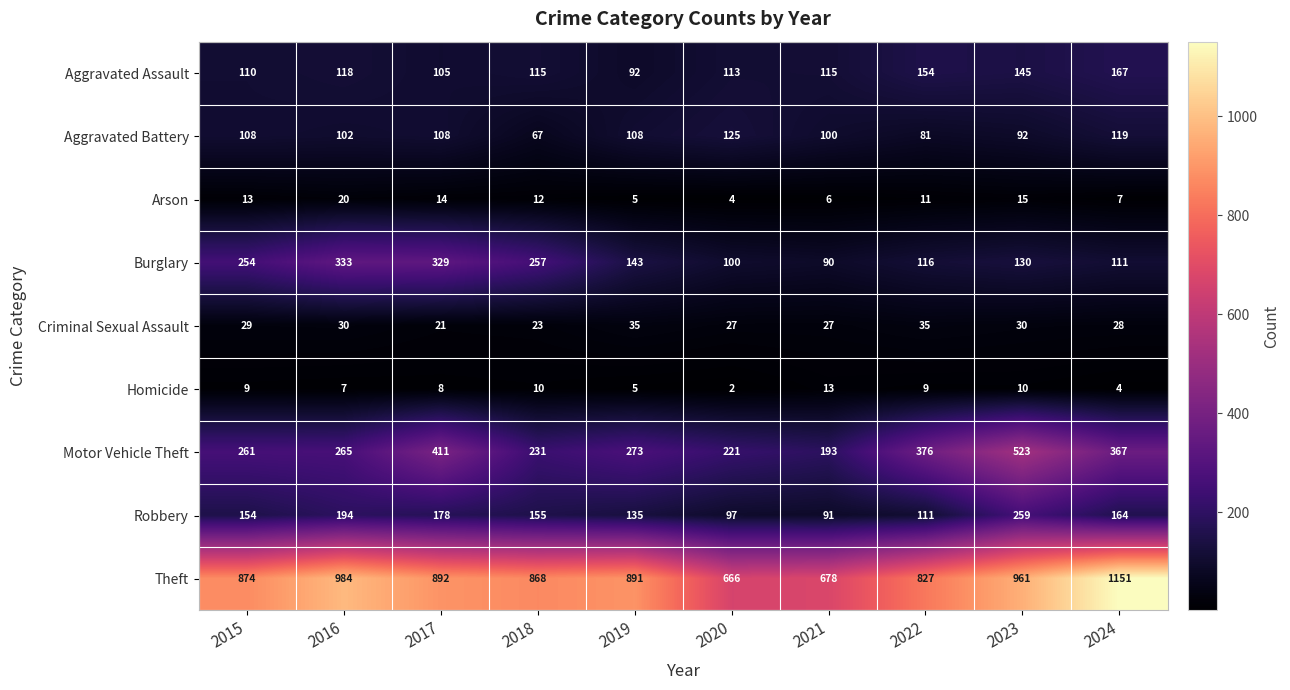

At which category does the chart reach its minimum across all series?

2020